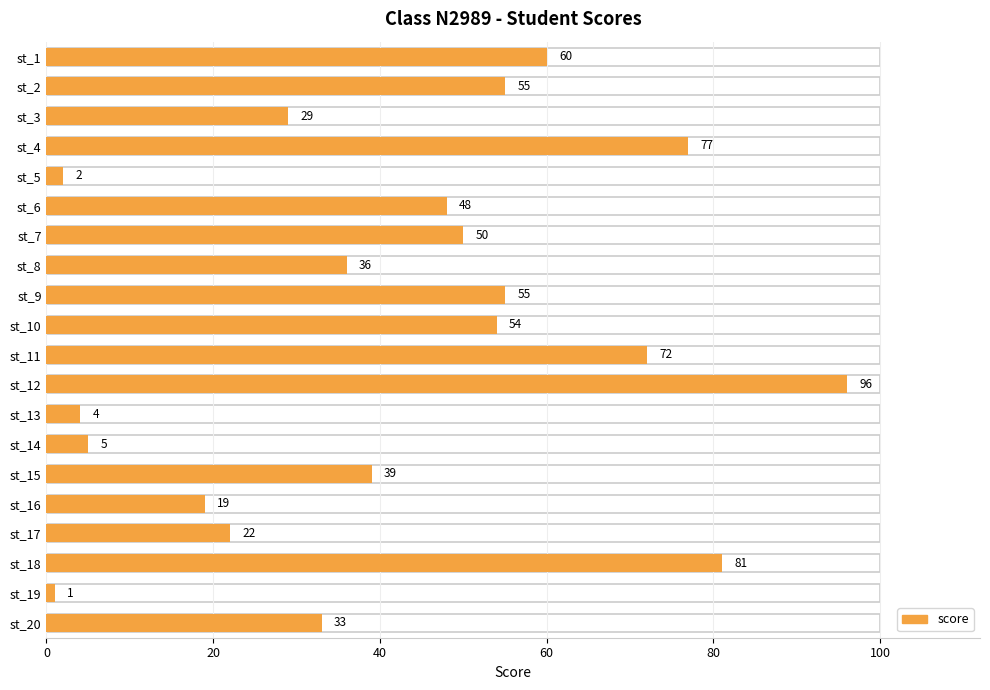

The chart shows a value of 110 at st_11. True or false?

False